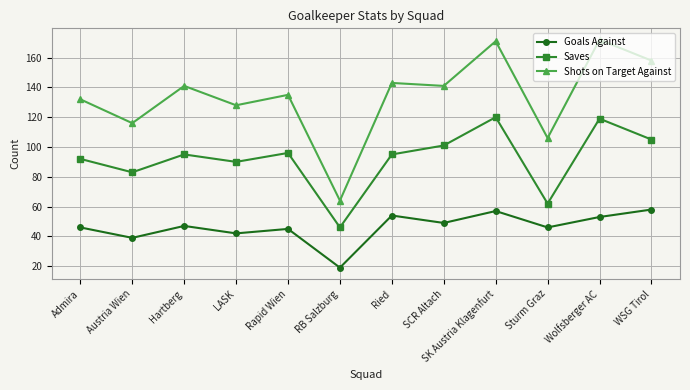

What is the difference between the second highest and minimum values in the Saves series?

73